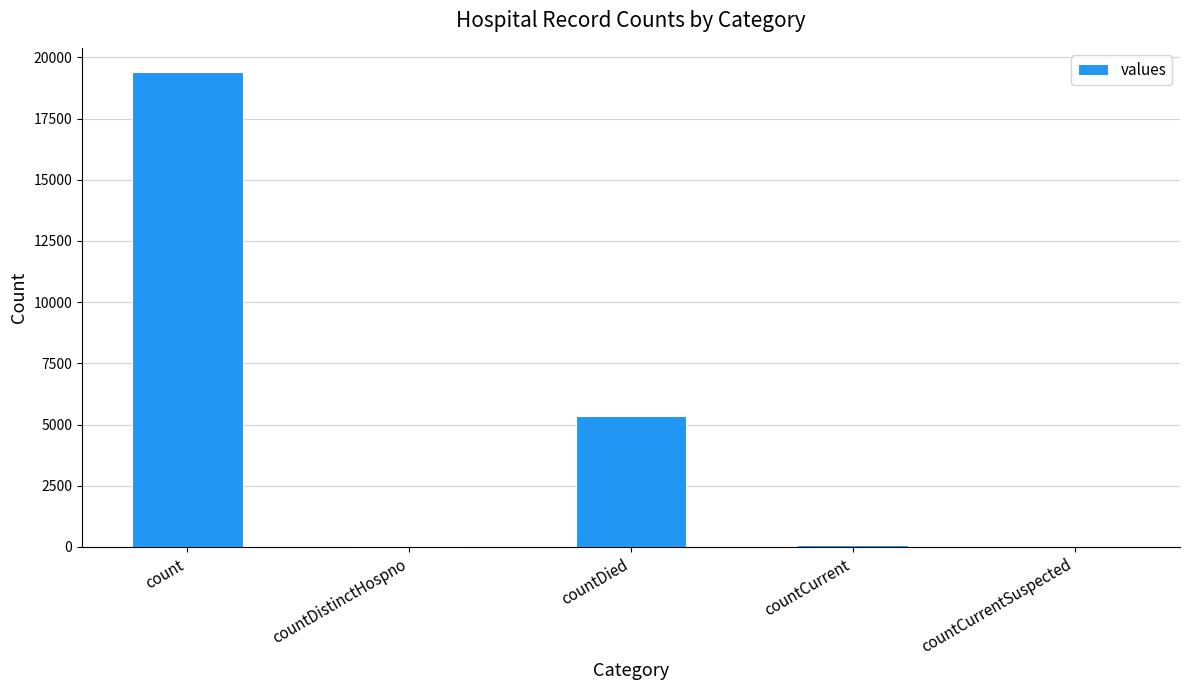

What is the greatest value displayed?

19420